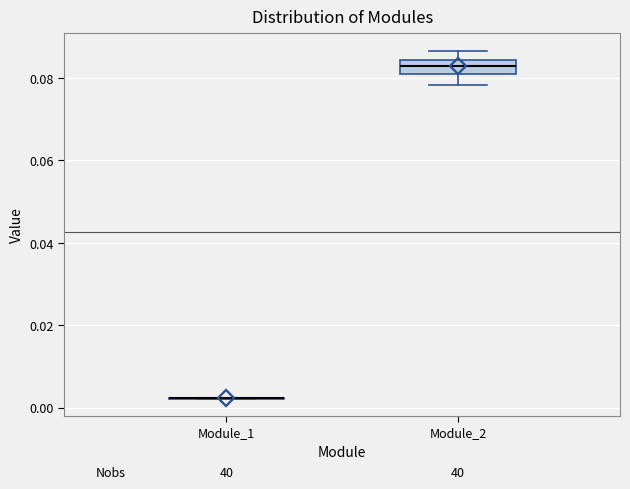

Reading left to right, transcribe this box plot: for each box, give where its median line is, the range the box spans, and where its two whiskers end, as read against the y-axis. The values are not printed on the chart, so give them approximately, as read against the axis.

Module_1: box collapsed to a line at 0.002, whiskers 0.002 to 0.002
Module_2: median 0.082 (inside the box), box 0.082 to 0.084, whiskers 0.078 to 0.086